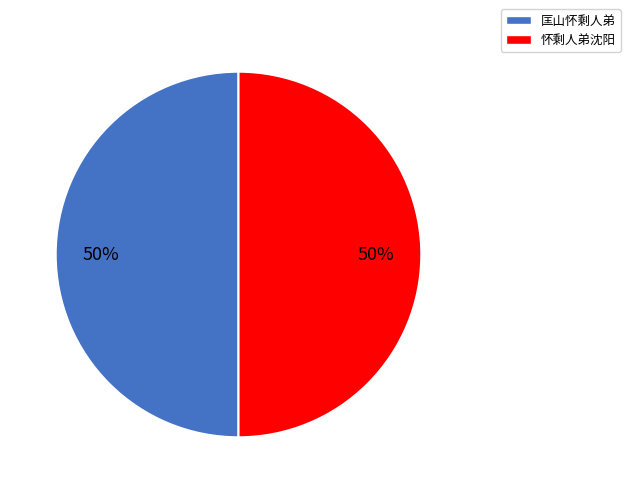

True or false: 怀剩人弟沈阳 accounts for 35% of the total.

False